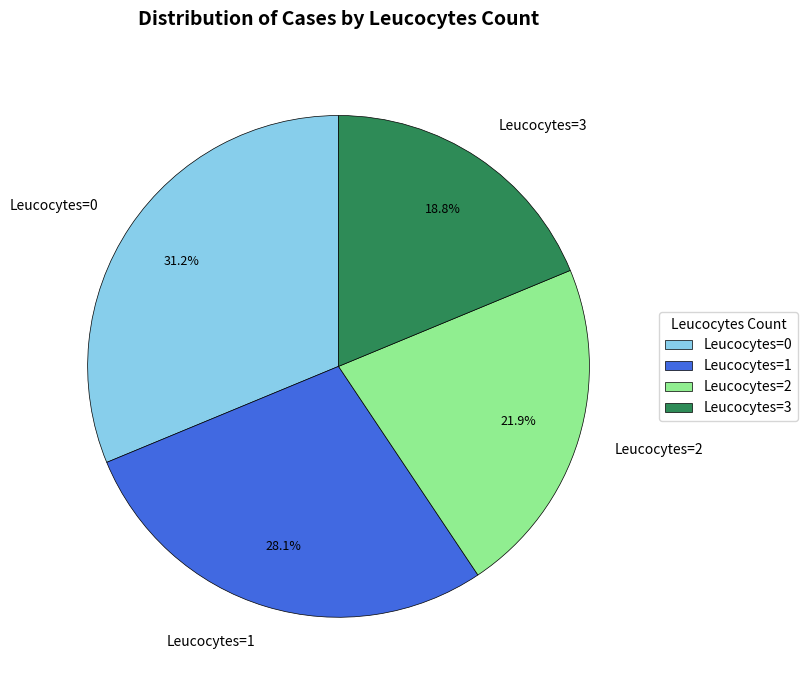

What is the total percentage of Leucocytes=1 and Leucocytes=2?

50.0%